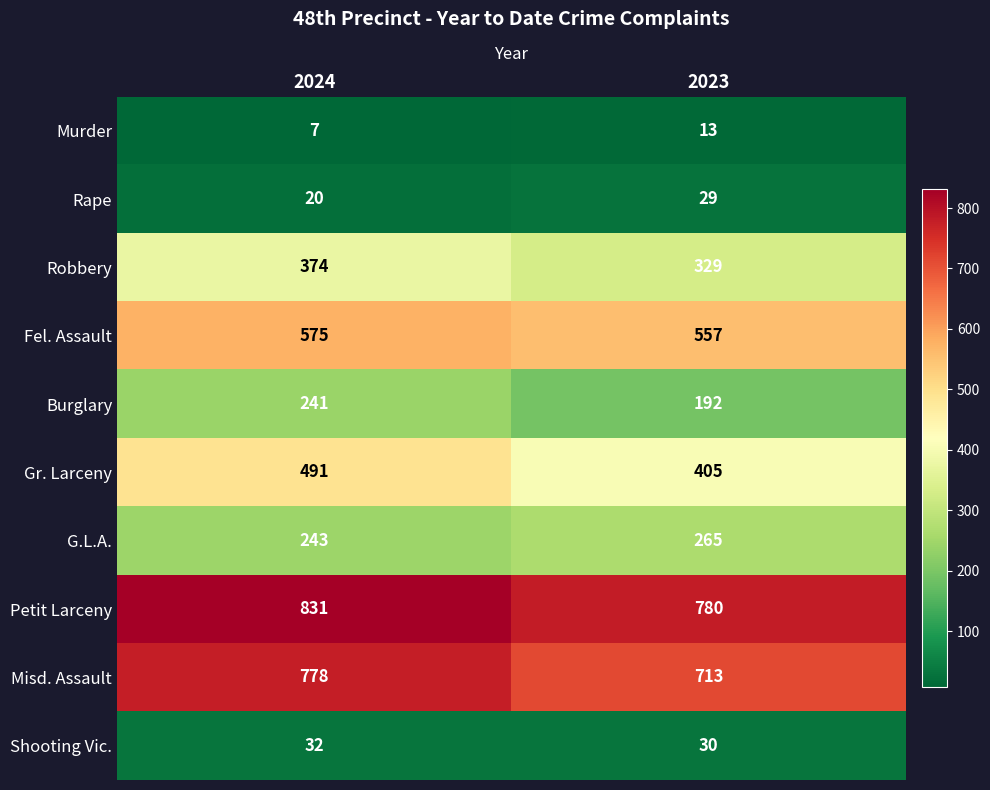

Reading left to right, list all the values displayed in this chart.

Murder: 7	13
Rape: 20	29
Robbery: 374	329
Fel. Assault: 575	557
Burglary: 241	192
Gr. Larceny: 491	405
G.L.A.: 243	265
Petit Larceny: 831	780
Misd. Assault: 778	713
Shooting Vic.: 32	30